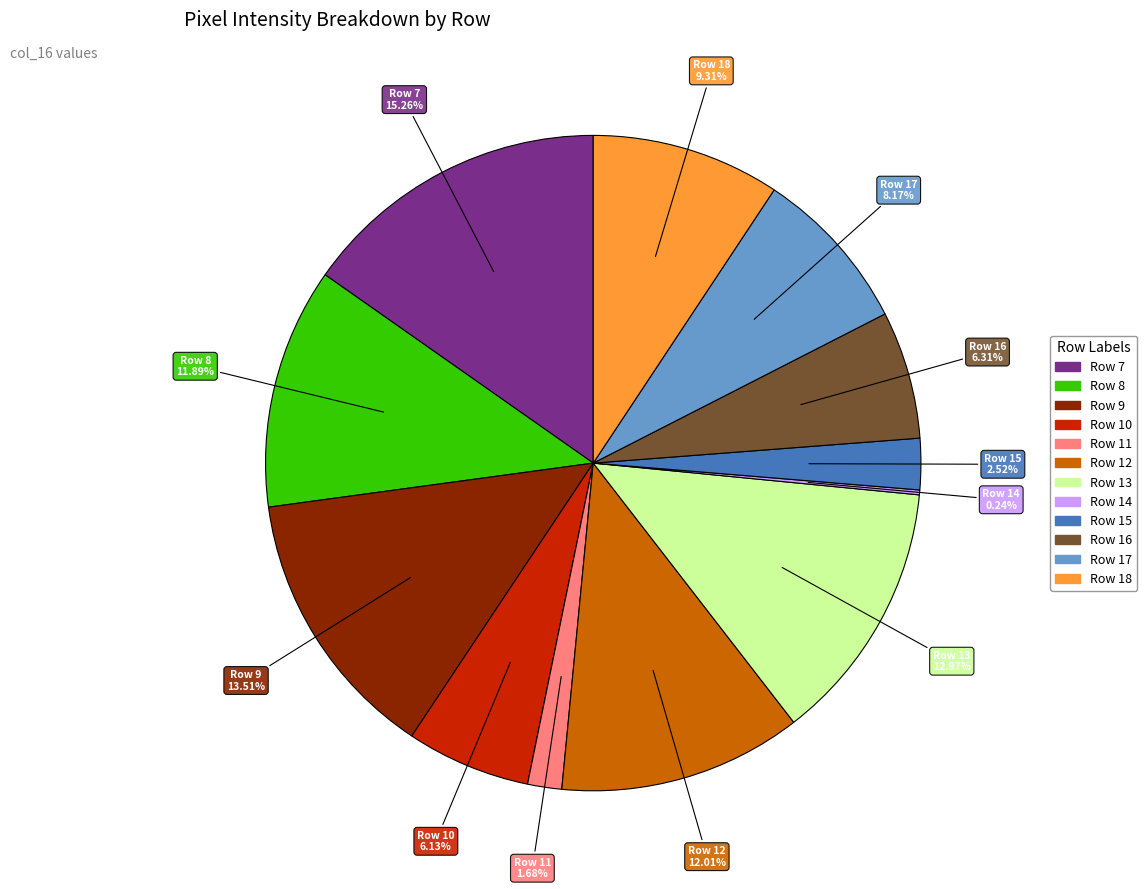

Is the sum of Row 12 and Row 10 greater than half?

No